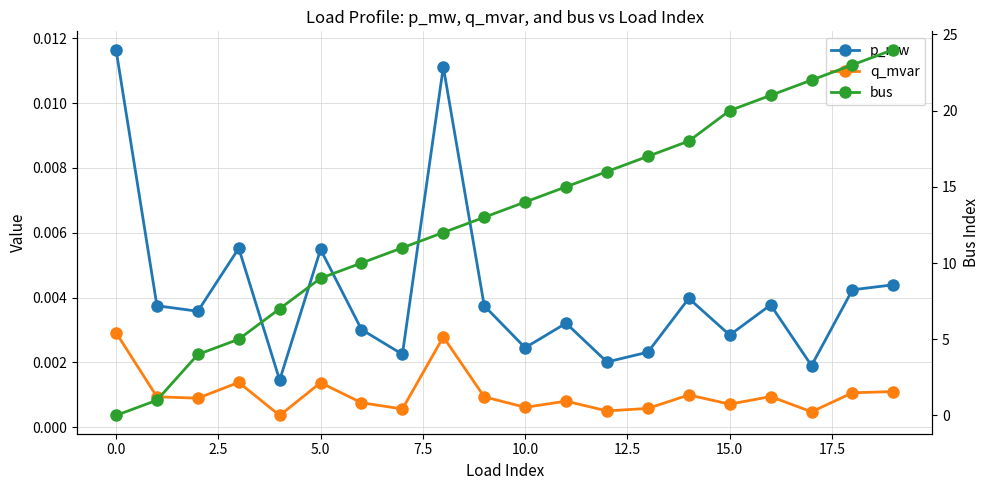

What are all the series names shown in the legend?

p_mw, q_mvar, bus